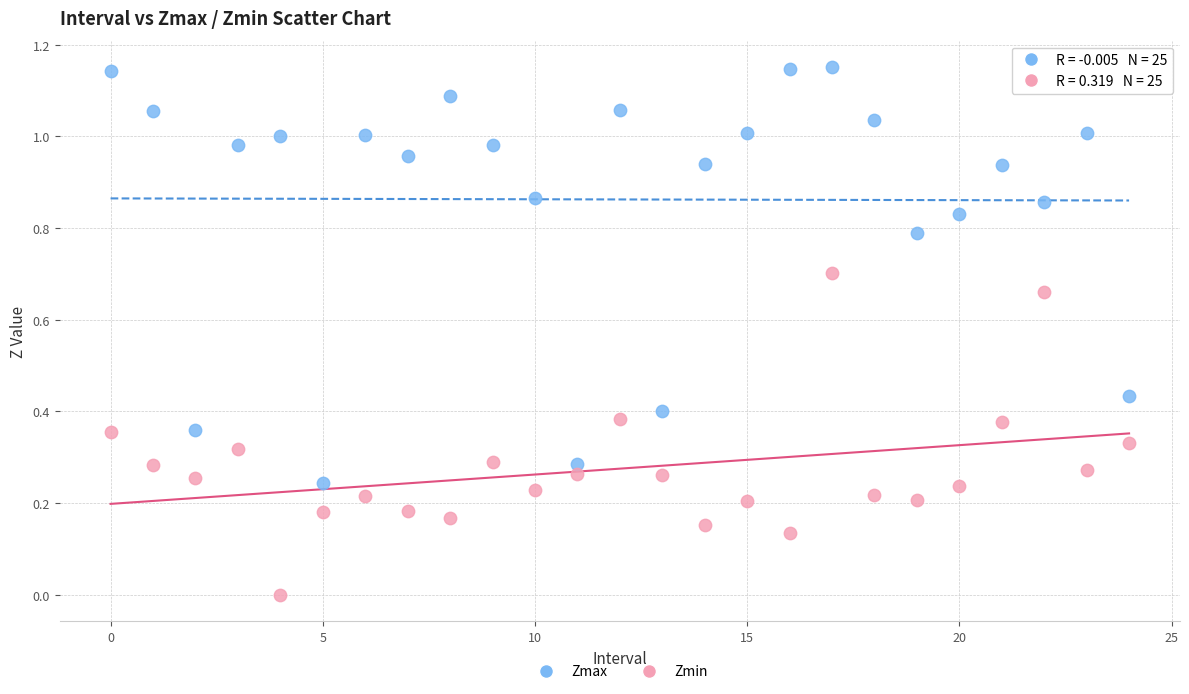

Which series has the largest Y range (max minus min)?

Zmax